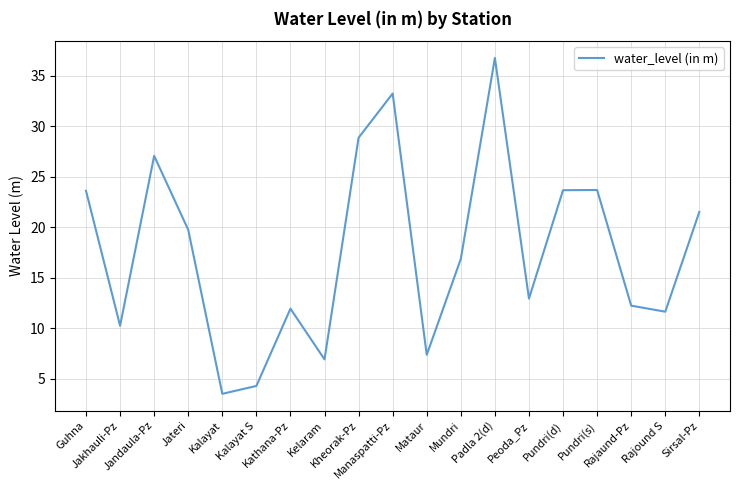

What is the greatest value displayed?

36.7